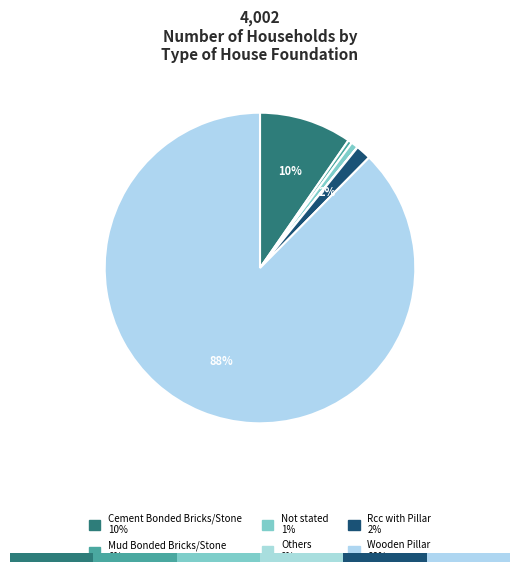

Count the number of slices in the pie.

6